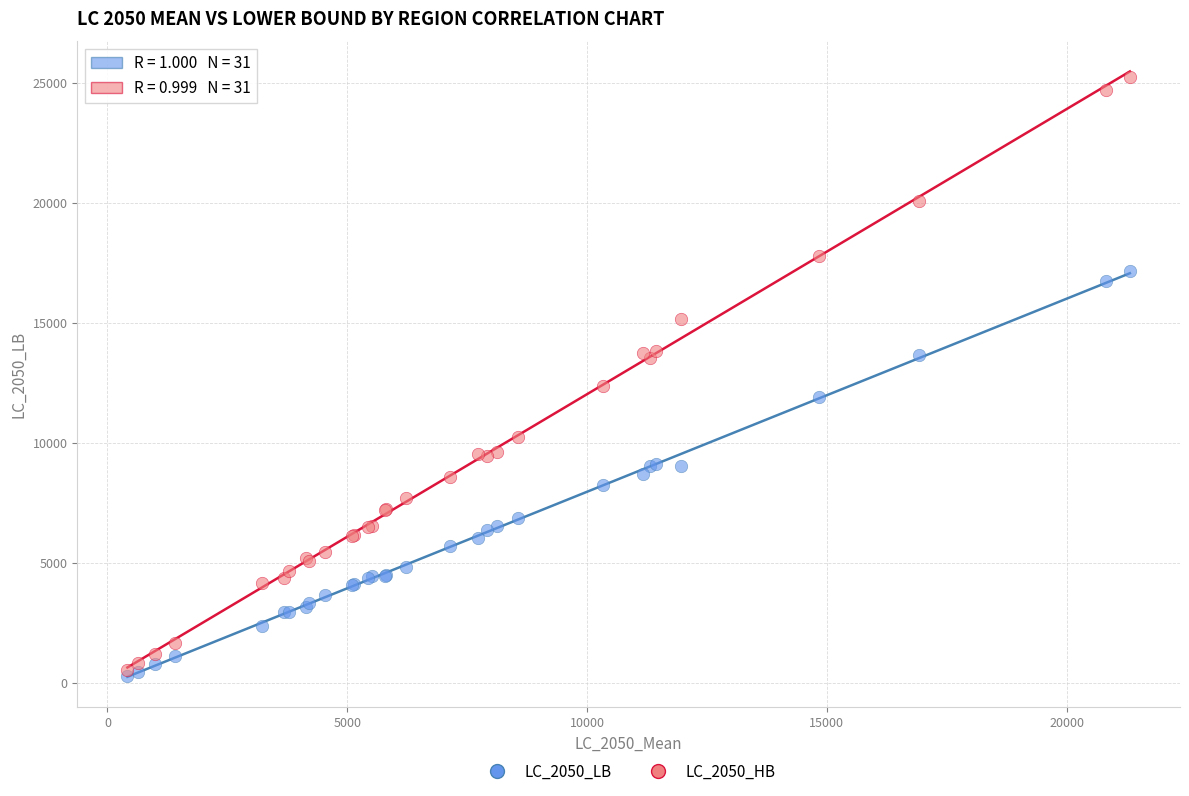

Across all series, what Y value is closest to 12779?

12389